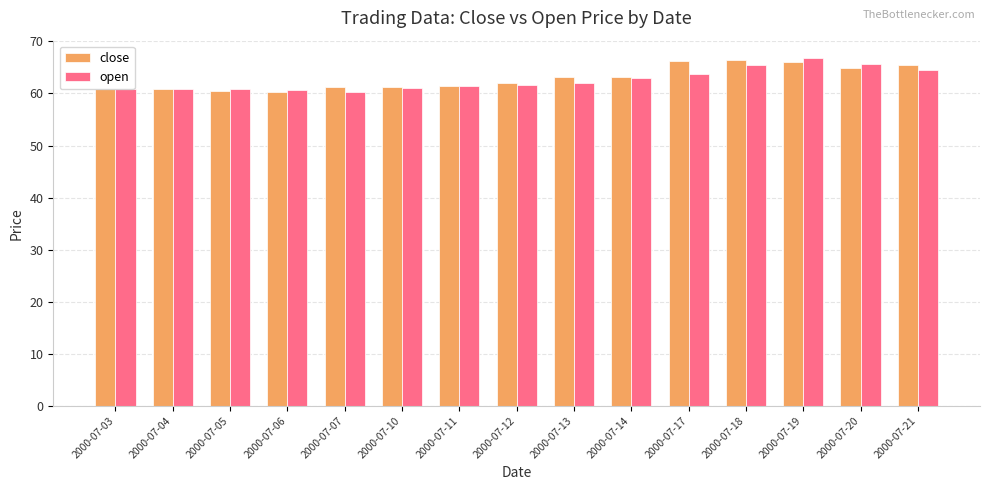

What is the maximum value shown in the chart?

66.8